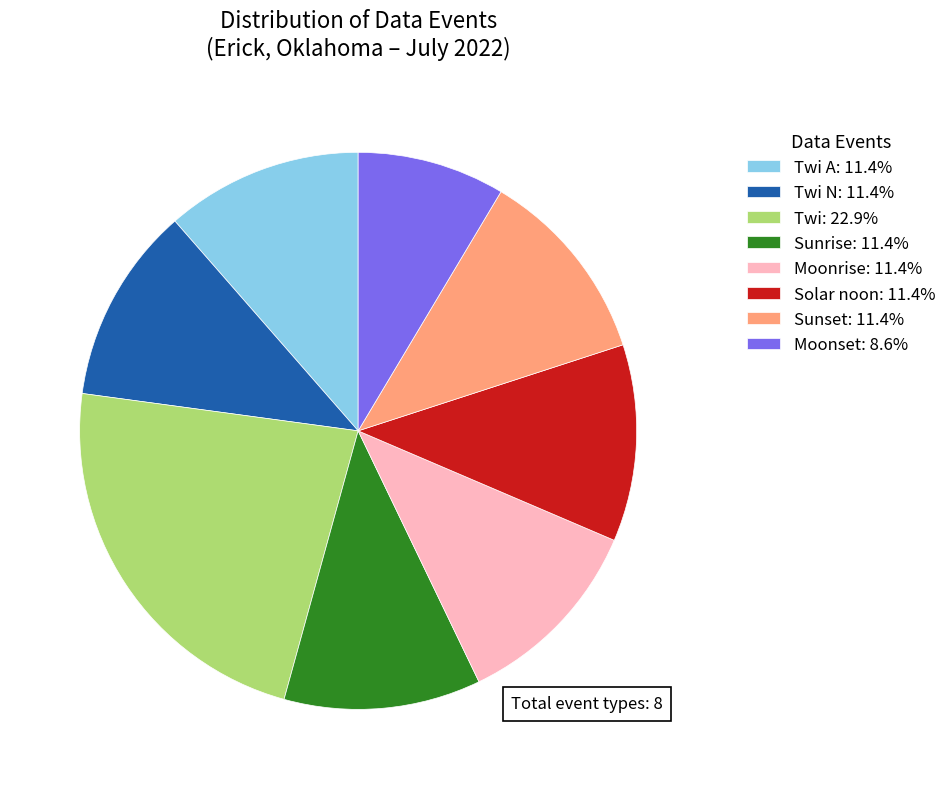

Does Moonrise: 11.4% represent more than half of the total?

No